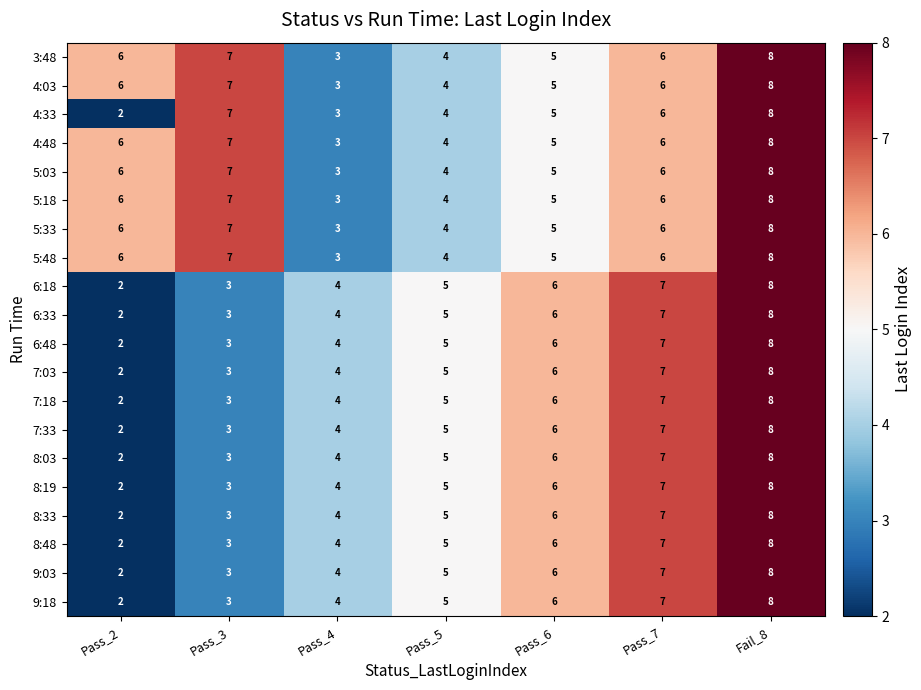

Where is 6:48 nearest to the value 5?

Pass_5